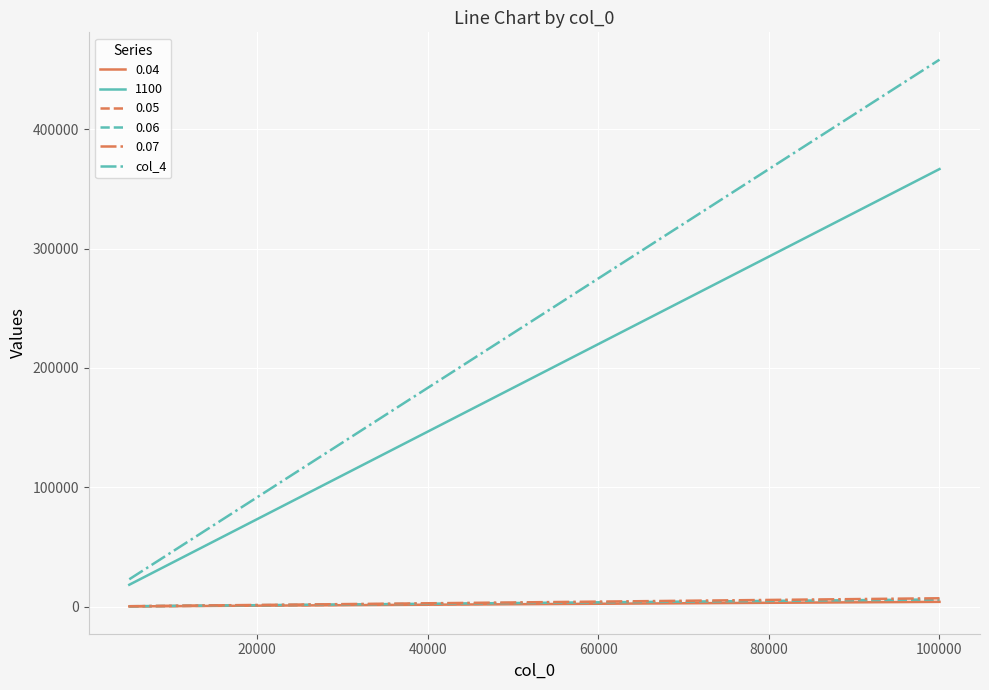

What is the greatest value displayed?

458333.3